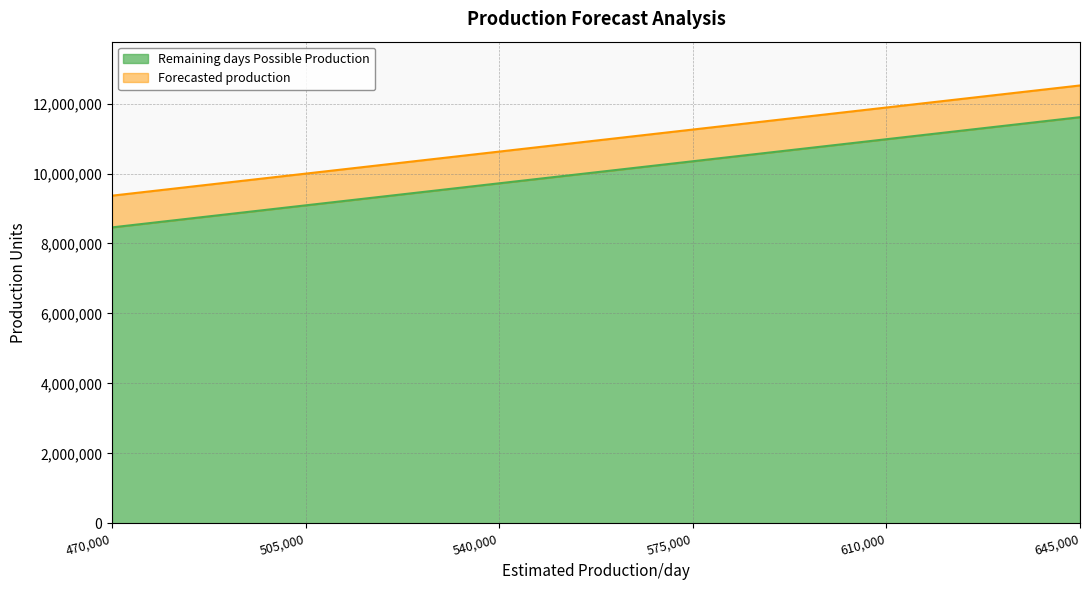

What is the difference between the highest and lowest values at 575000?

906530